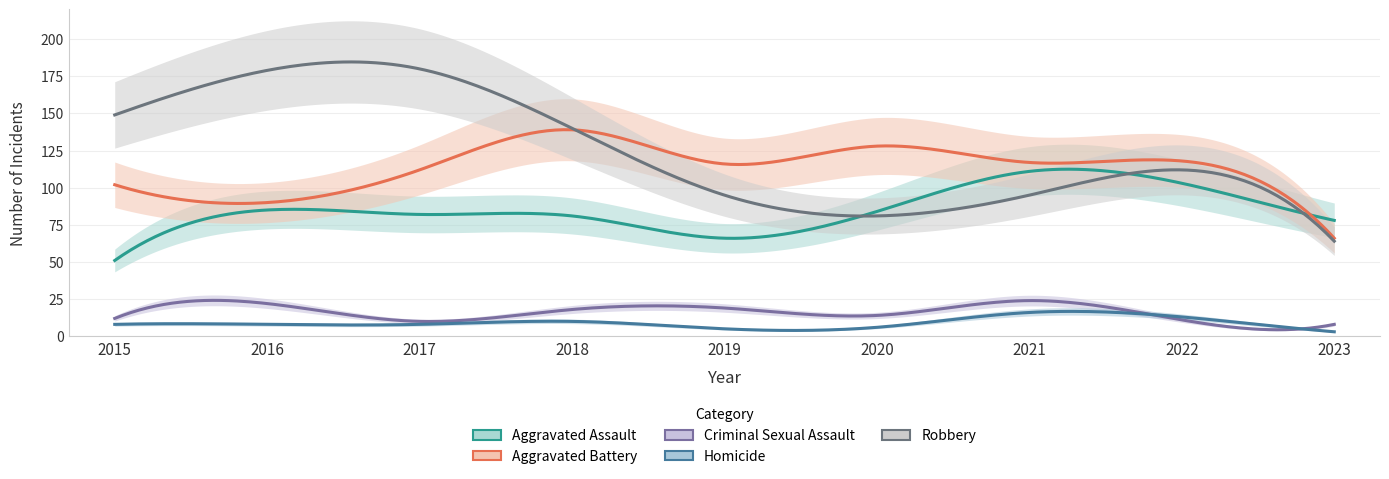

At which category is the sum across all series the highest?

2017